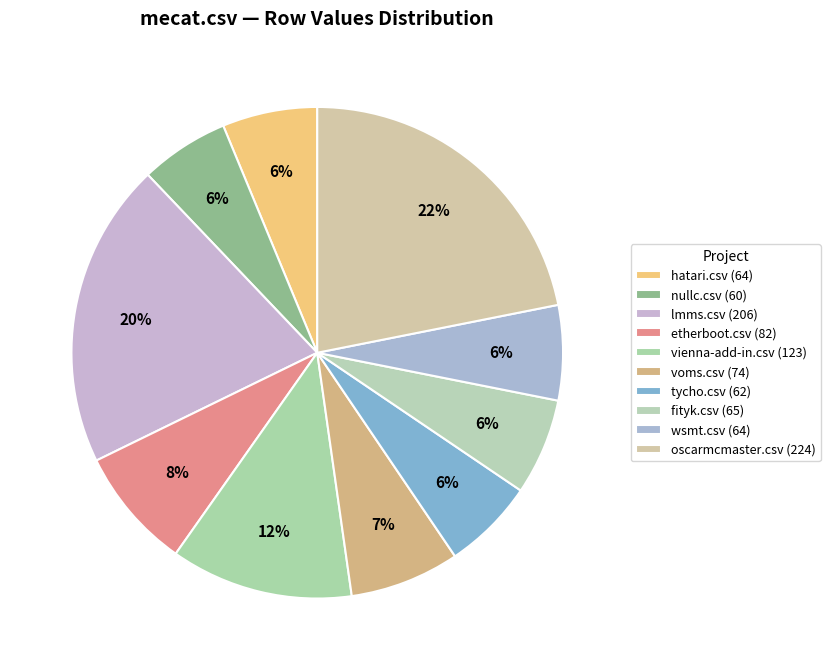

How many slices are in this pie chart?

10